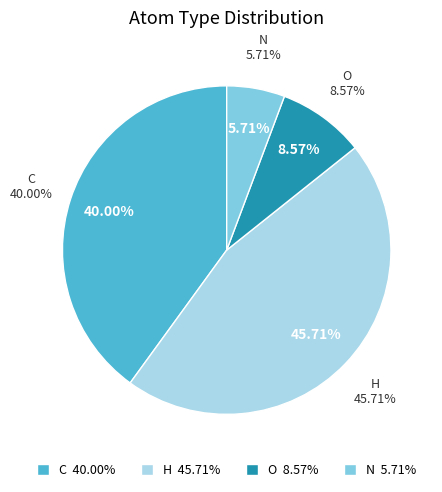

Between C and H, which is larger?

H